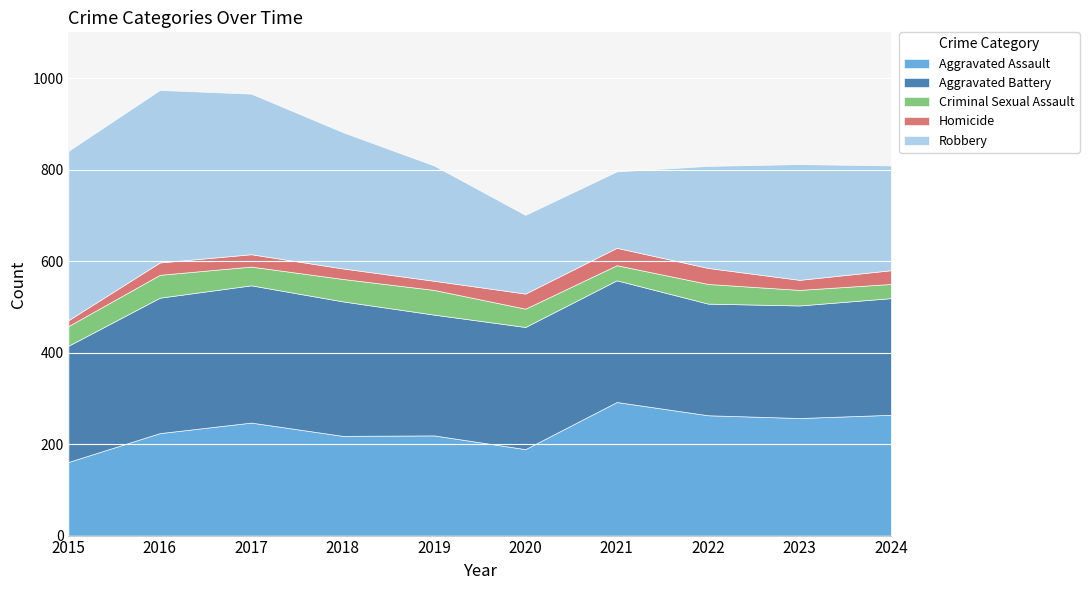

Between which two adjacent categories do Aggravated Battery and Robbery first intersect?

2018 and 2019